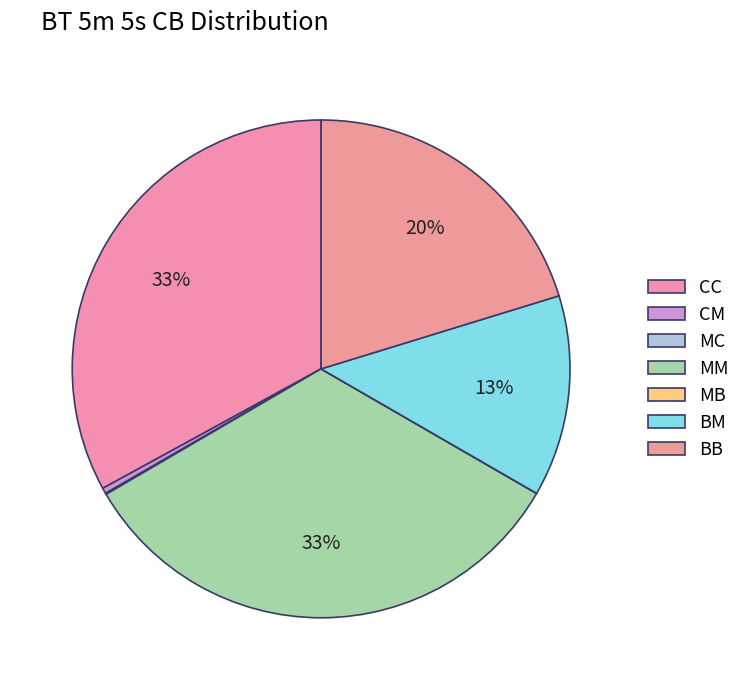

Which has a higher value, MB or CM?

CM